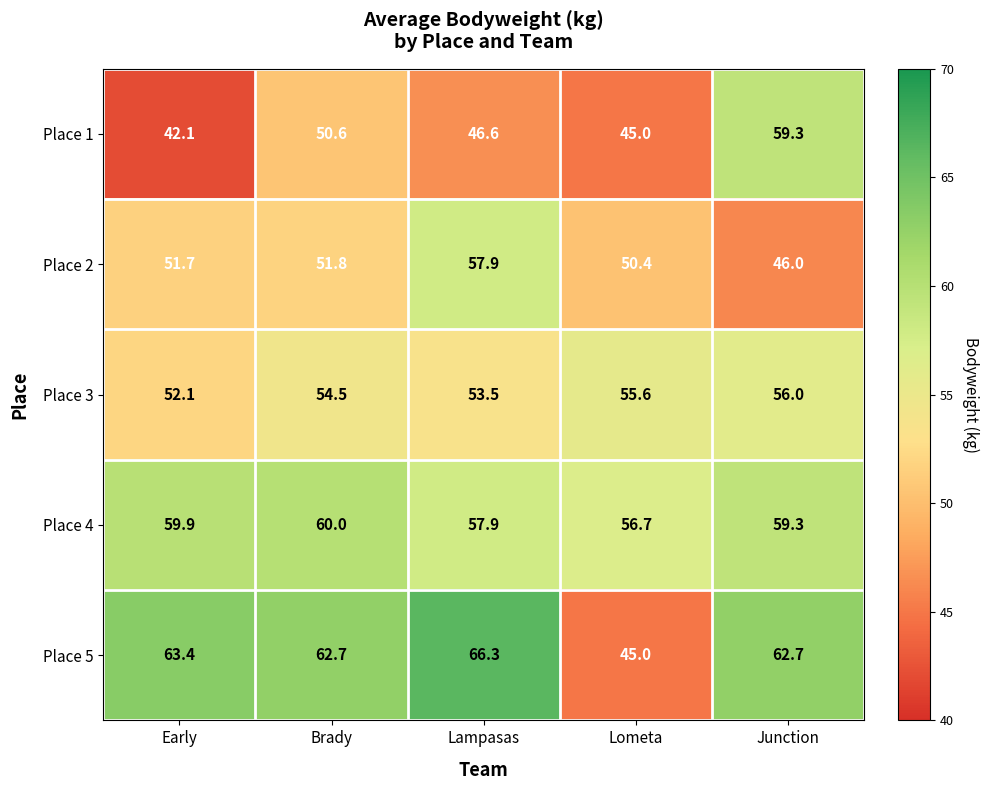

Is it true that Place 2 equals 38.0 at Lampasas?

False